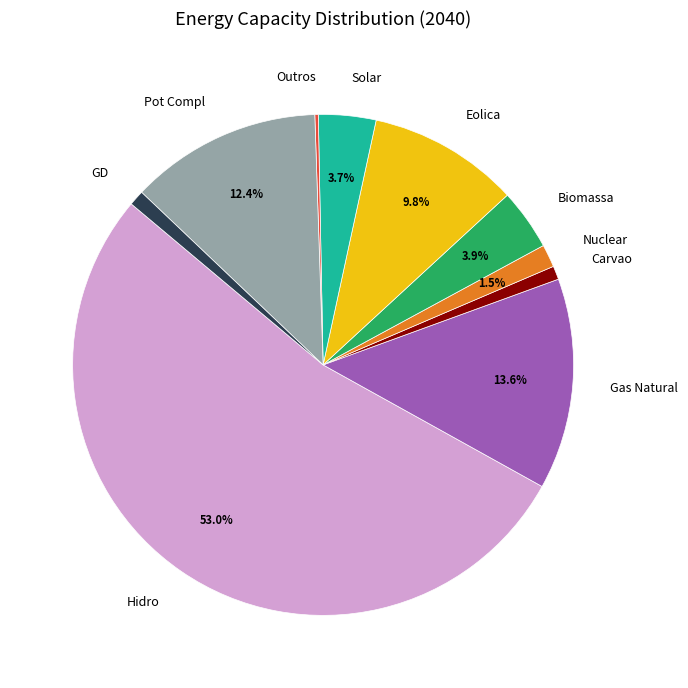

Does Hidro represent more than half of the total?

Yes